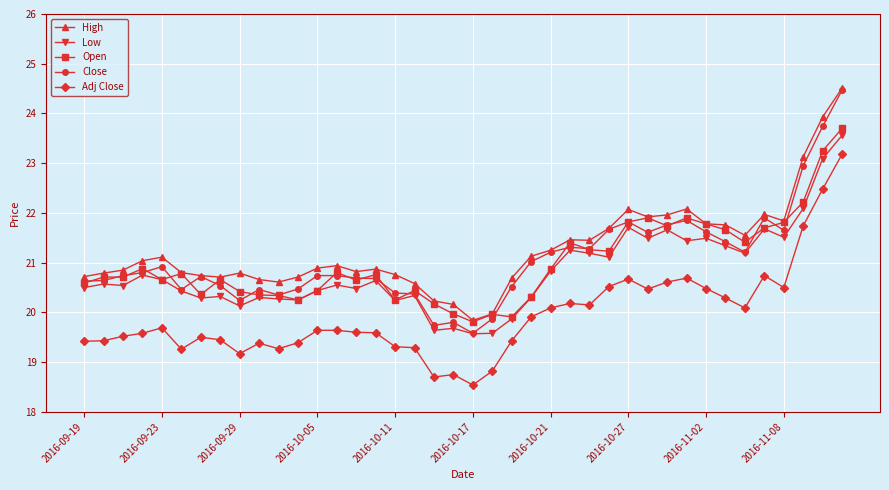

True or false: Low and High intersect in this chart.

False